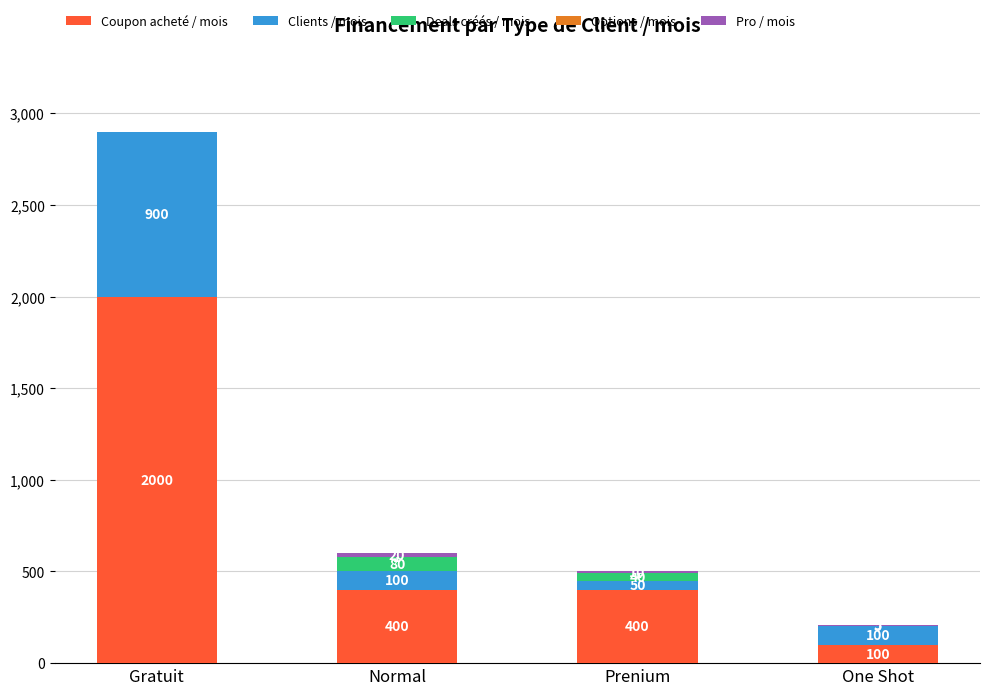

What is the sum of the Coupon acheté / mois values at Normal and Prenium?

800